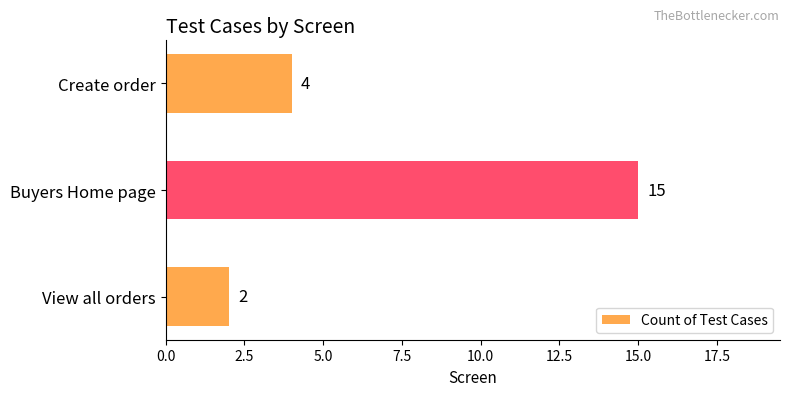

How many data points does each series have?

3